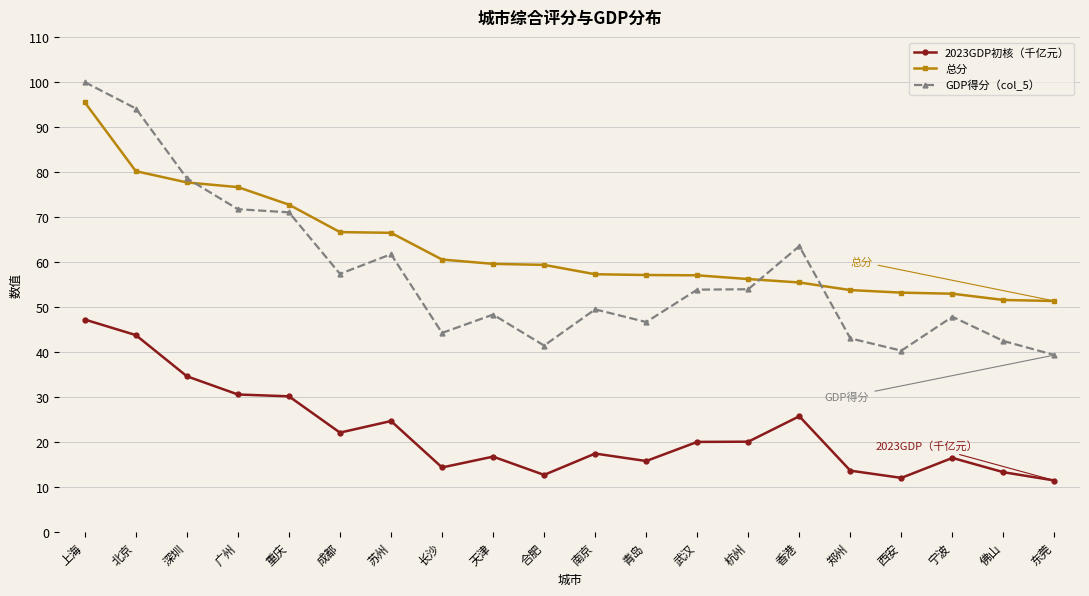

What is the label of the 20th point from the right?

上海